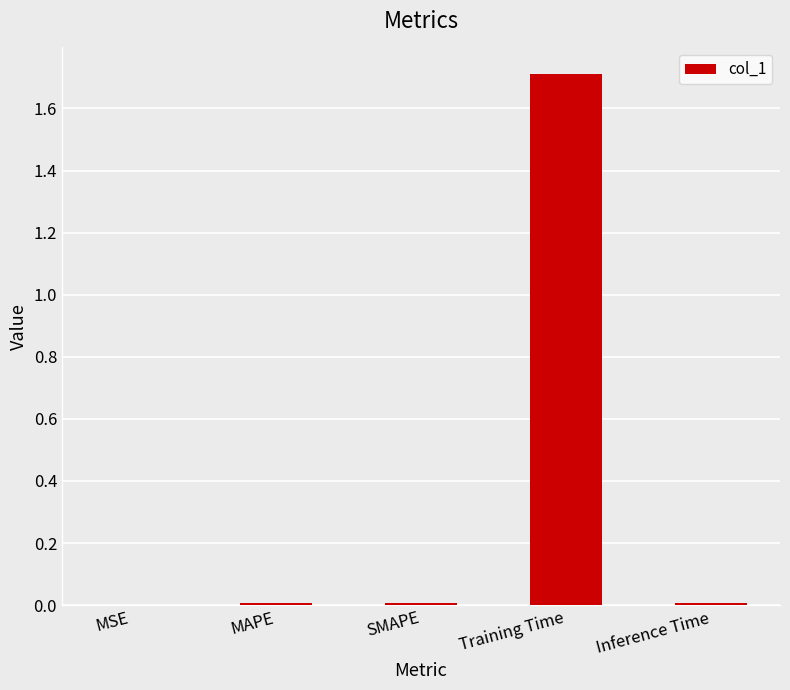

Which category has the highest value across all series?

Training Time